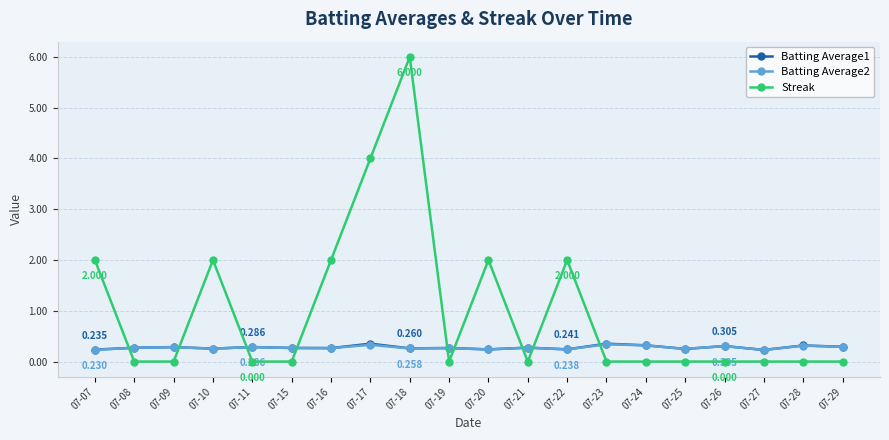

What is the approximate value of Streak at 07-16?

2.0